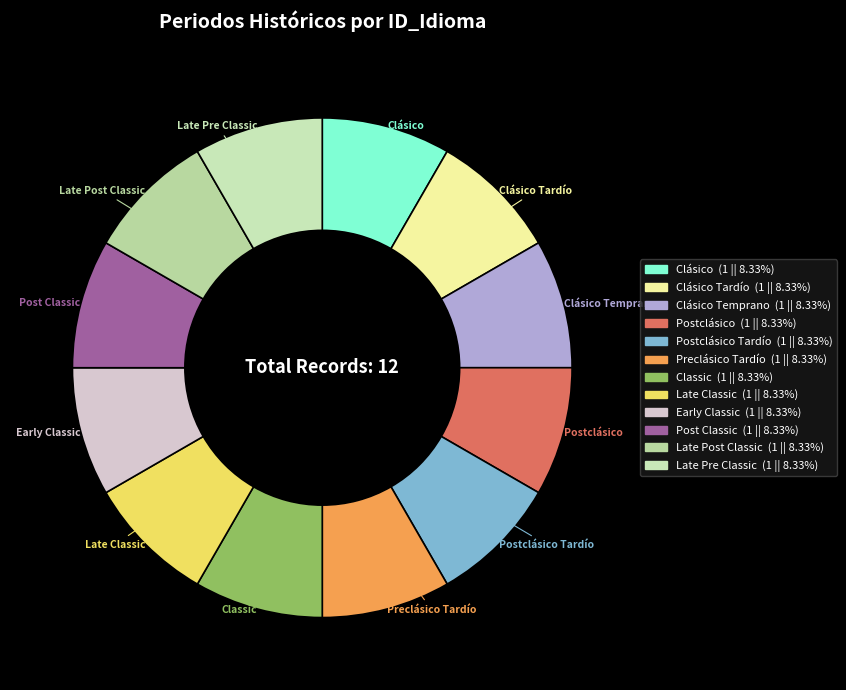

To the nearest percent, what is the average slice percentage?

8%